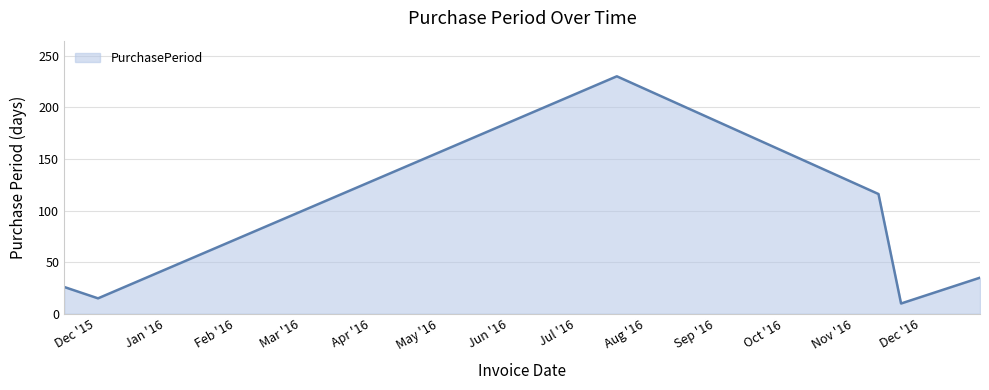

What is the difference between the maximum and minimum values?

220